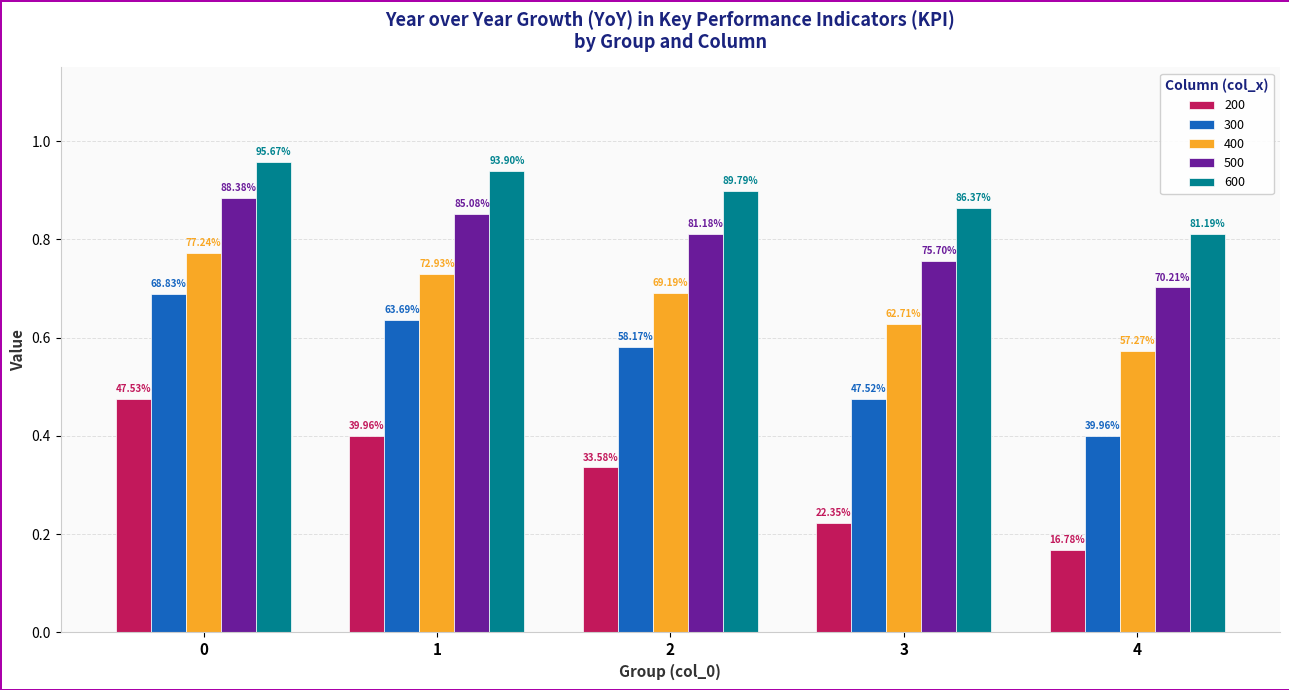

What is the highest value of the 600 series?

1.0